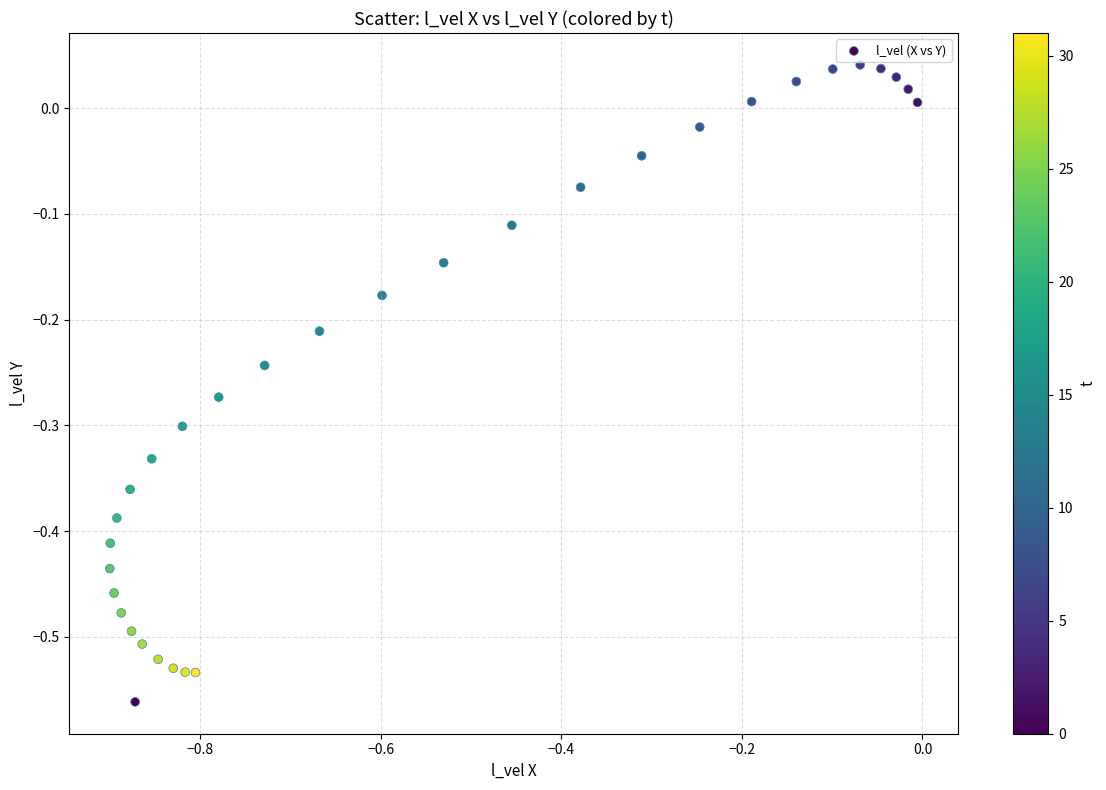

What is the range of Y values (max minus min)?

0.6